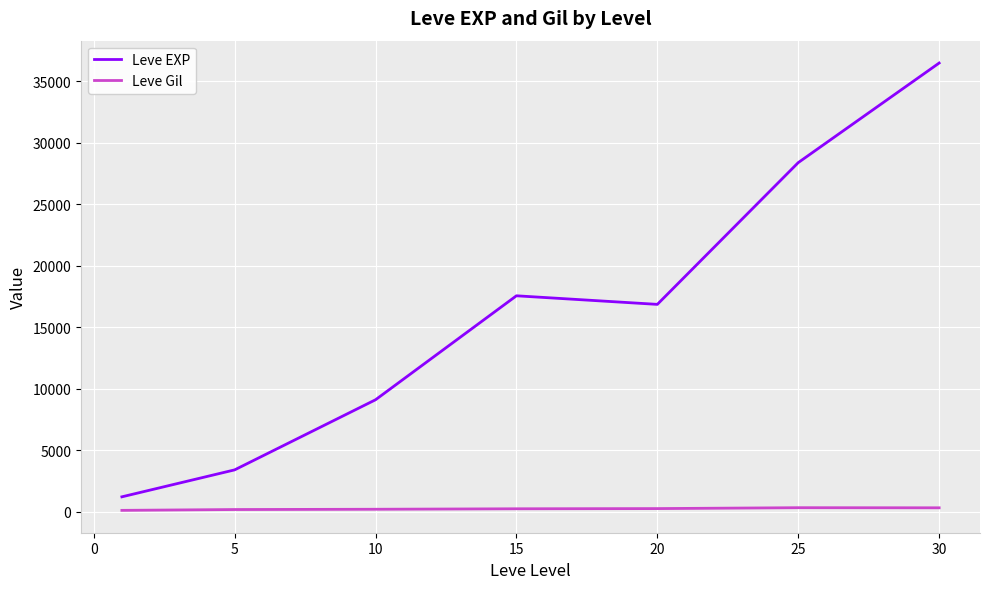

Which series has the widest spread of values?

Leve EXP